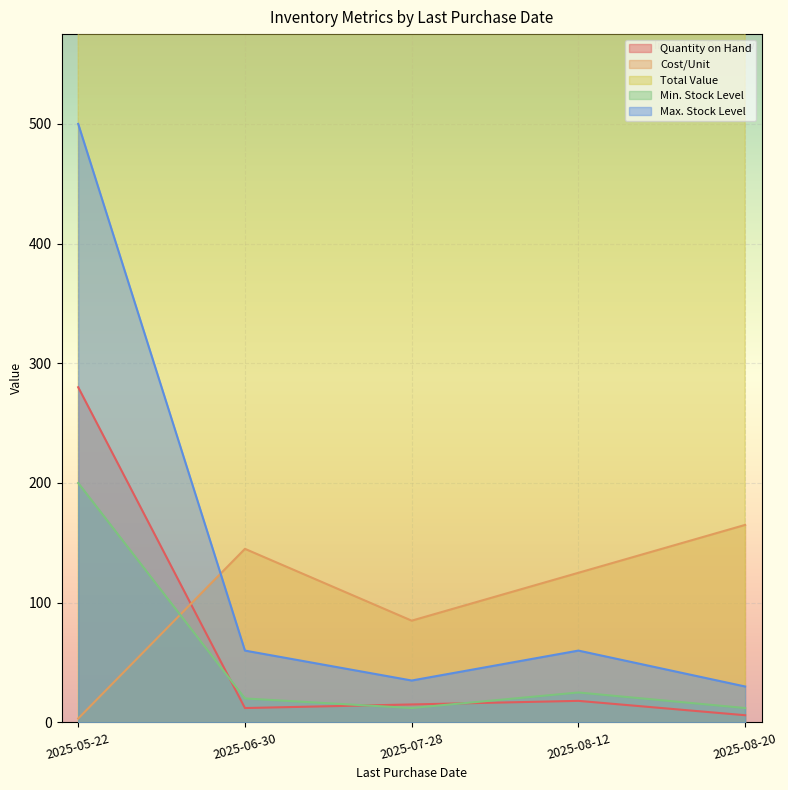

At which category is the sum across all series the highest?

2025-08-12